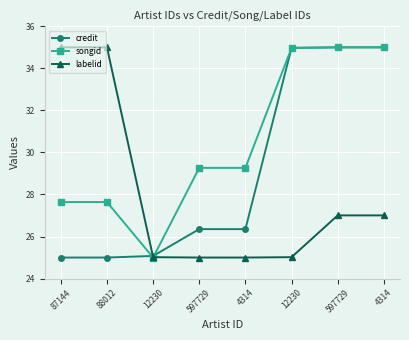

Where do labelid and songid first cross each other?

12230 and 597729